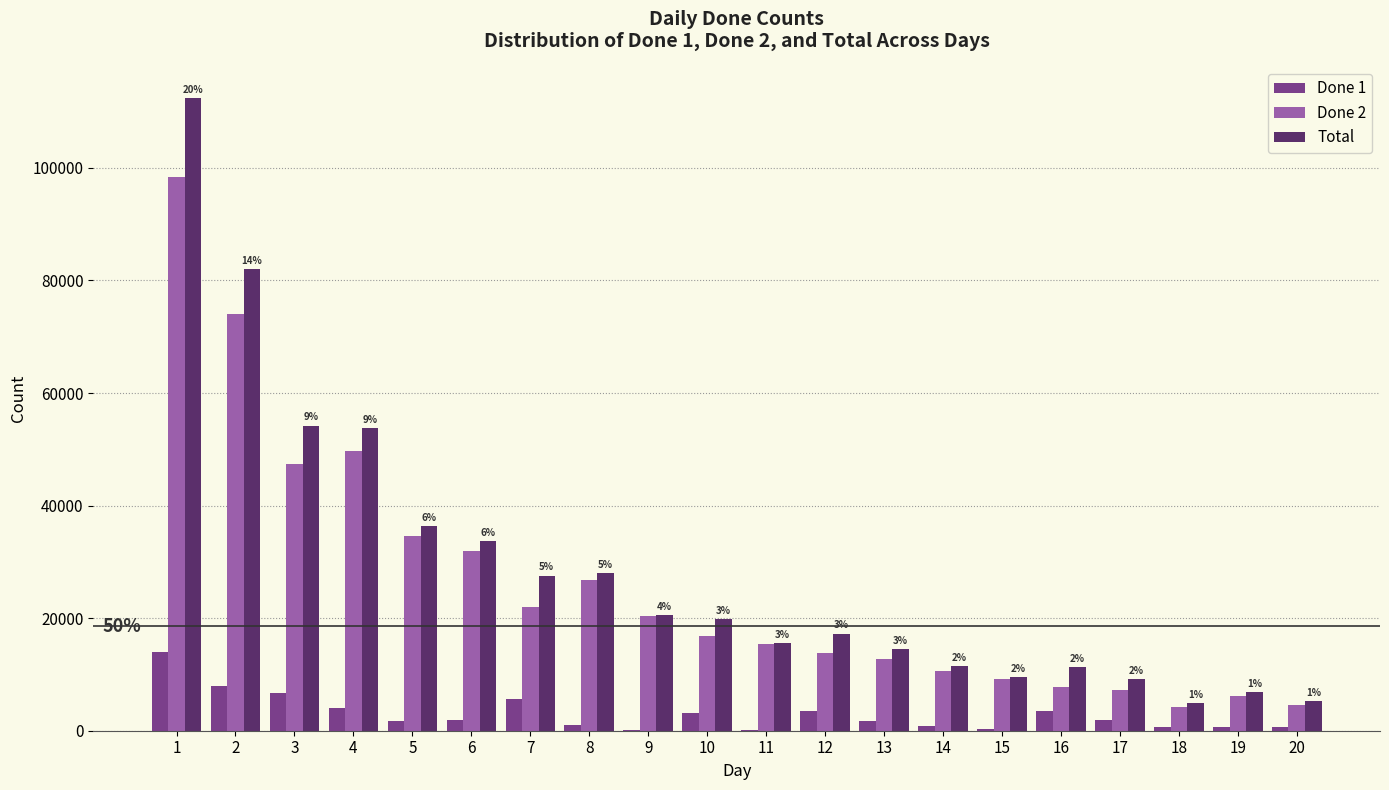

What is the maximum value shown in the chart?

112414